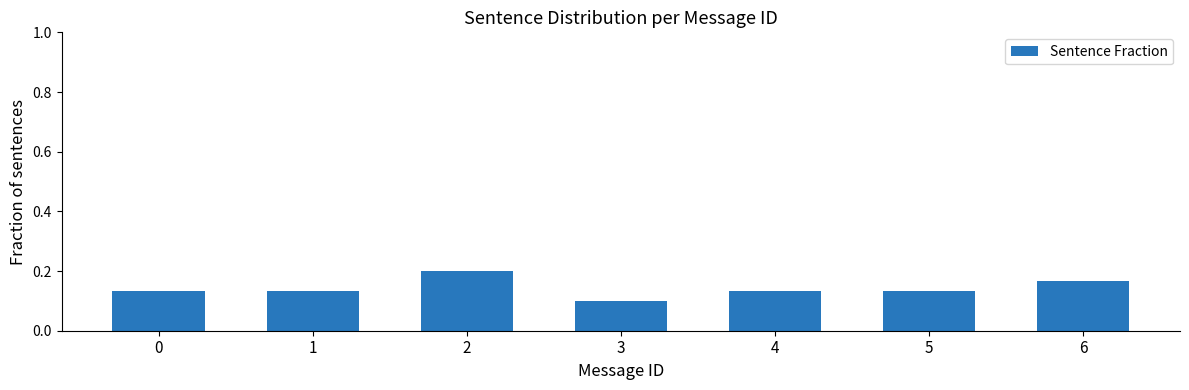

The chart shows a value of 0.2 at 6. True or false?

True